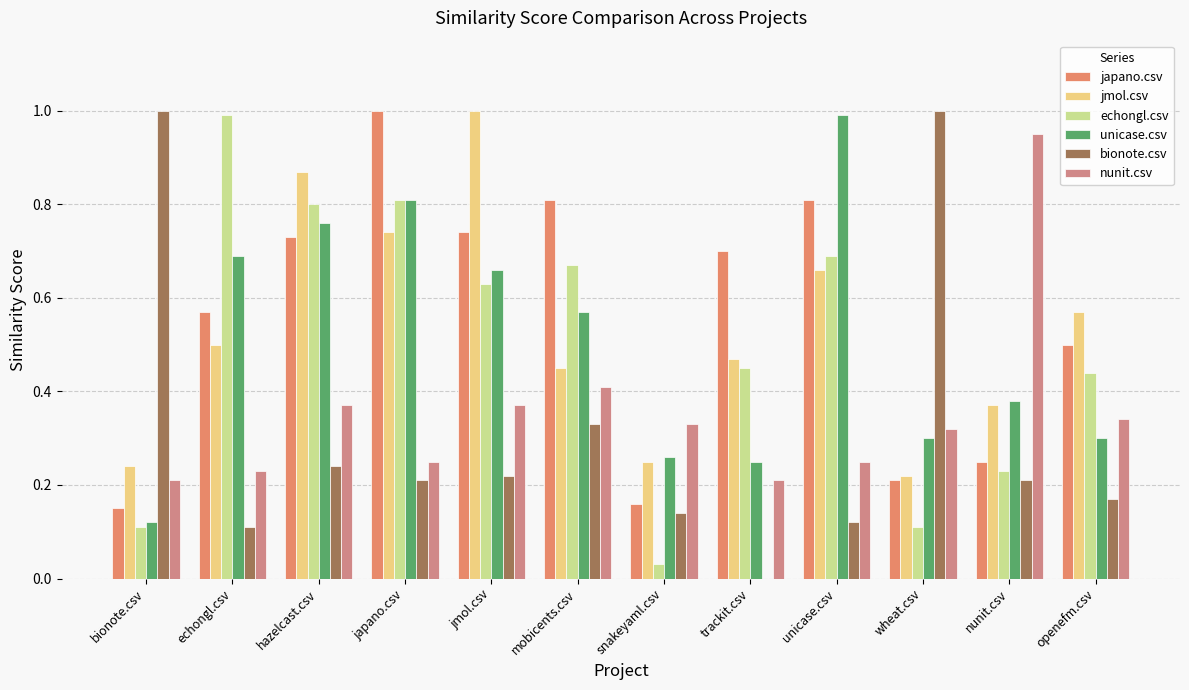

List the series in order of their peak value, highest first.

japano.csv, jmol.csv, bionote.csv, echongl.csv, unicase.csv, nunit.csv